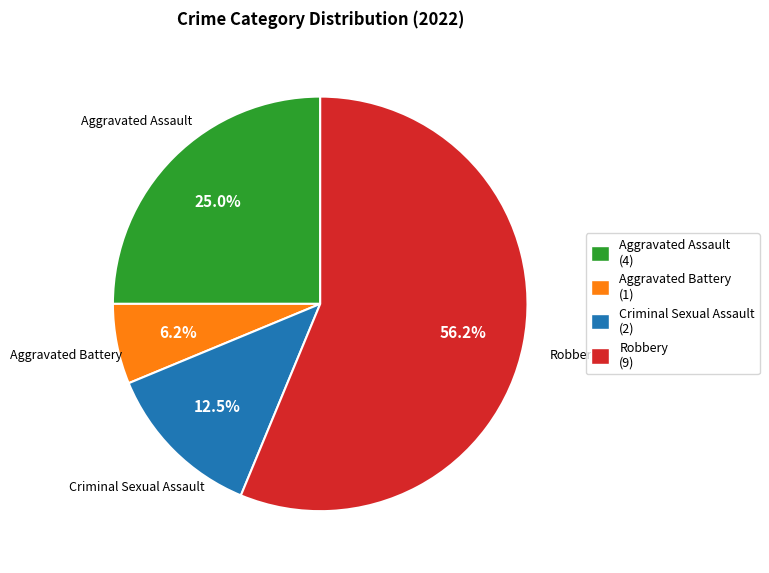

Which category has the smallest portion of the pie?

Aggravated Battery